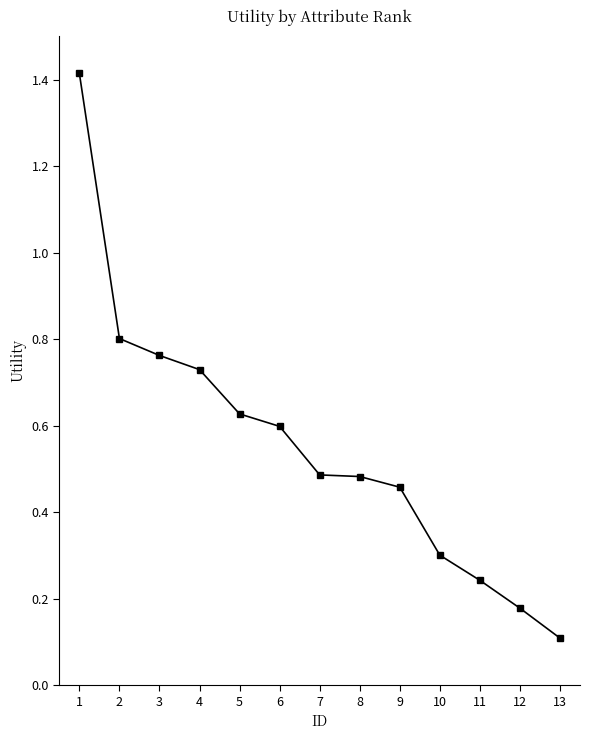

What is the maximum value shown in the chart?

1.4